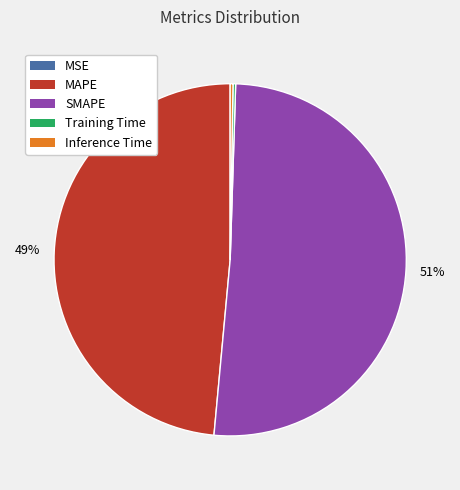

Does MAPE represent more than half of the total?

No